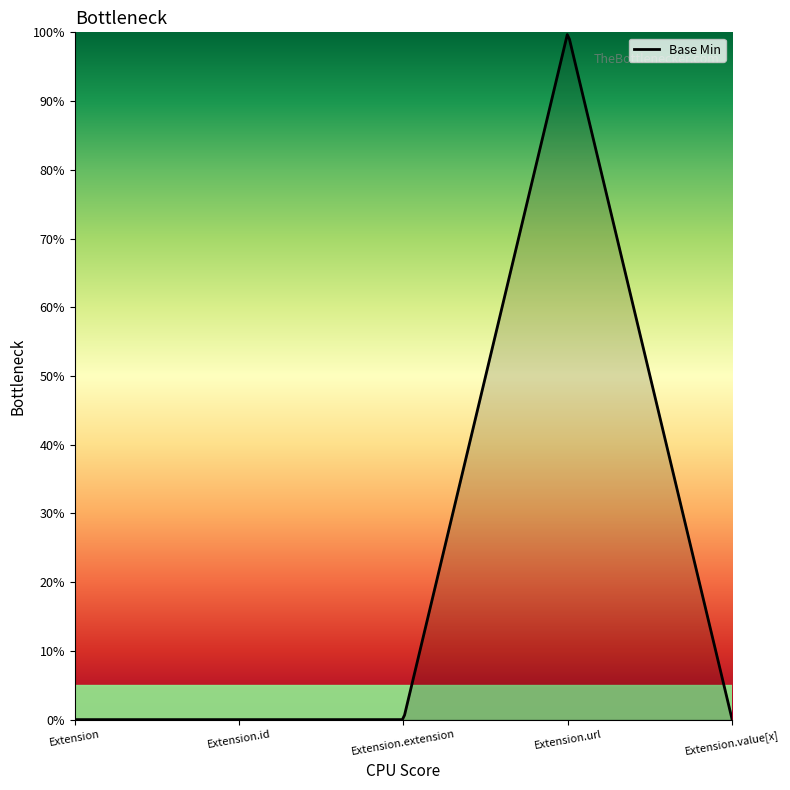

Does the chart display data point markers on the line(s)?

No